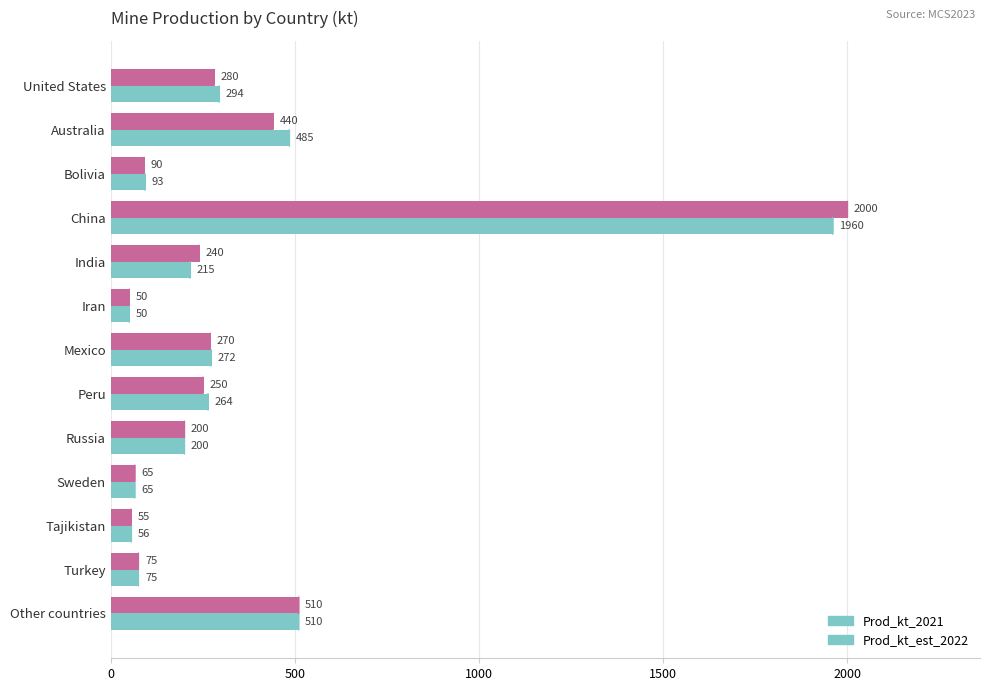

Where is Prod_kt_2021 nearest to the value 1005?

Other countries